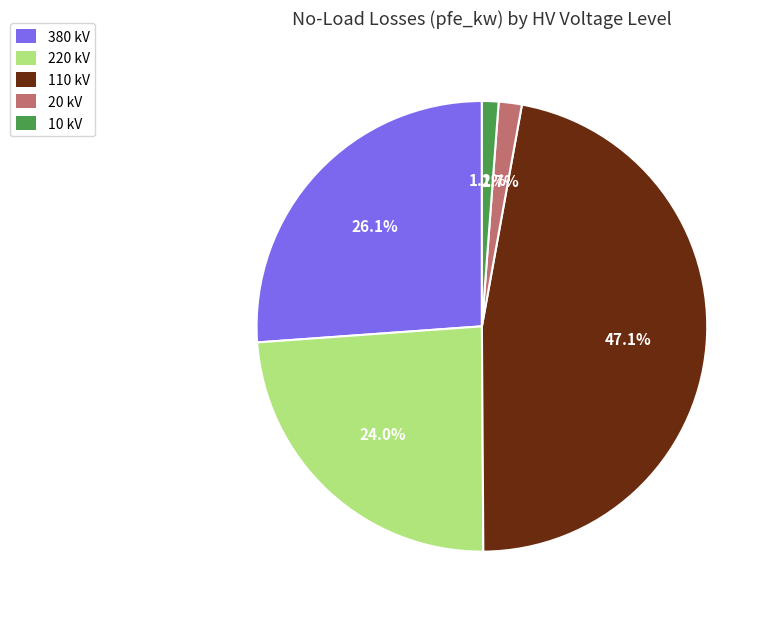

What is the total percentage of 220 kV and 10 kV?

25.2%